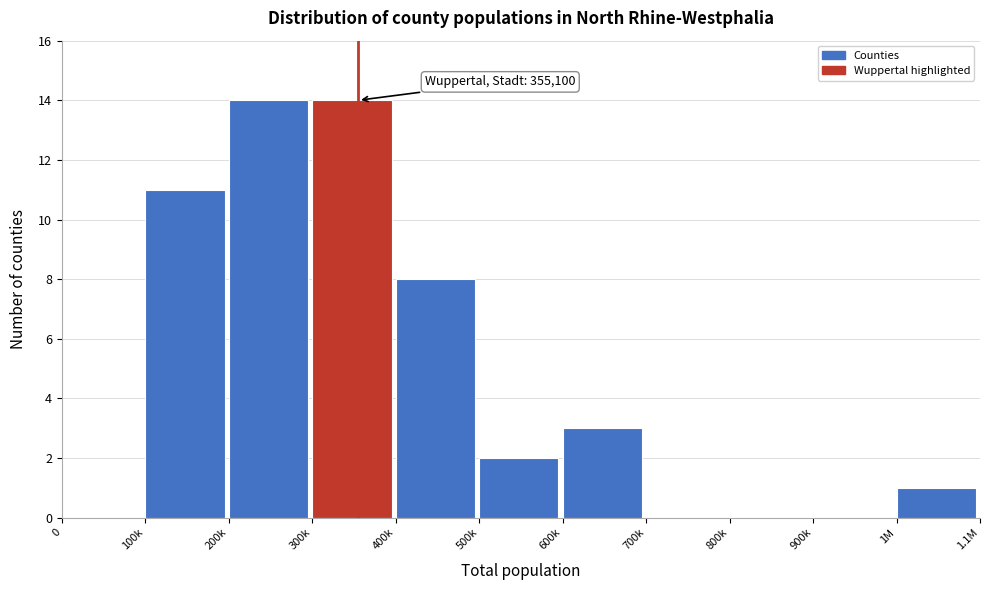

Reading right to left, what are all the values shown in this chart?

1M=1	900k=0	800k=0	700k=0	600k=3	500k=2	400k=8	300k=14	200k=14	100k=11	0=0